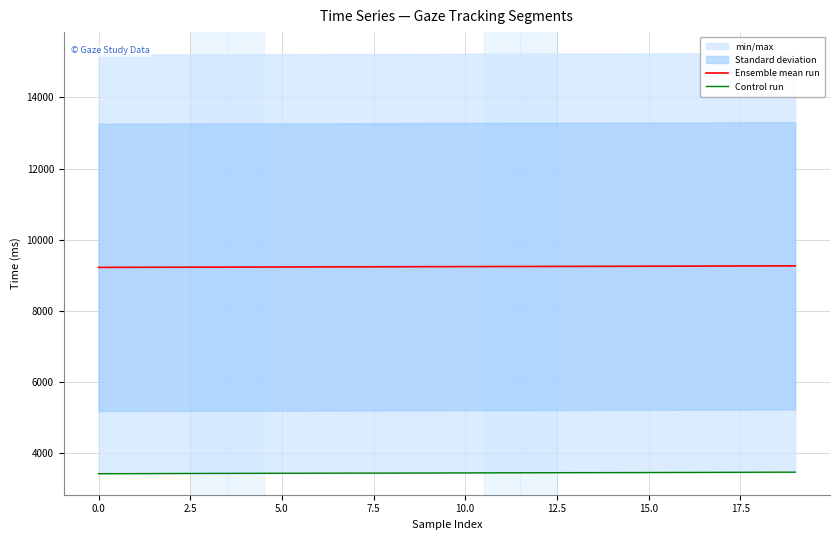

Rank the series at 15 from highest to lowest value.

Ensemble mean run, Control run